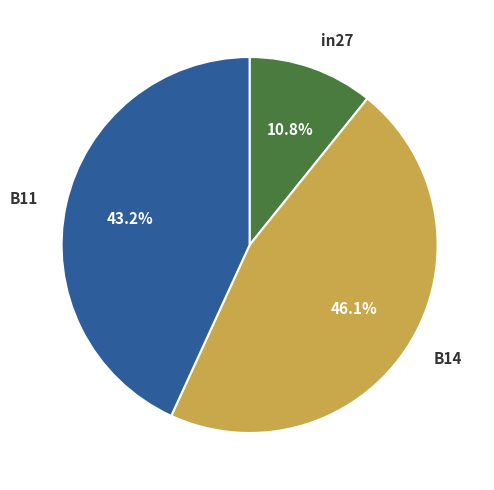

Which has a higher value, B14 or B11?

B14